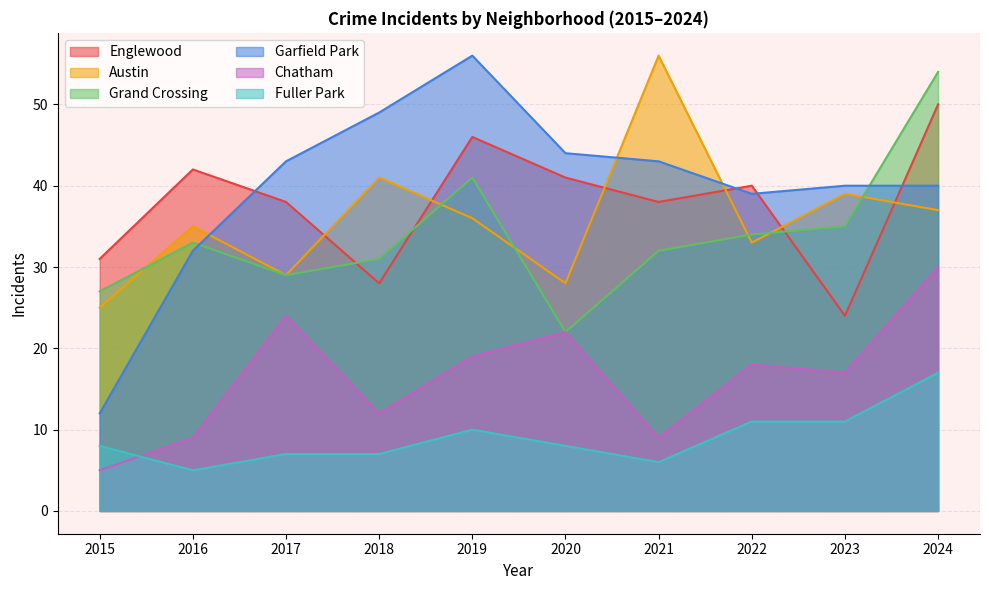

Count the number of categories in the chart.

10